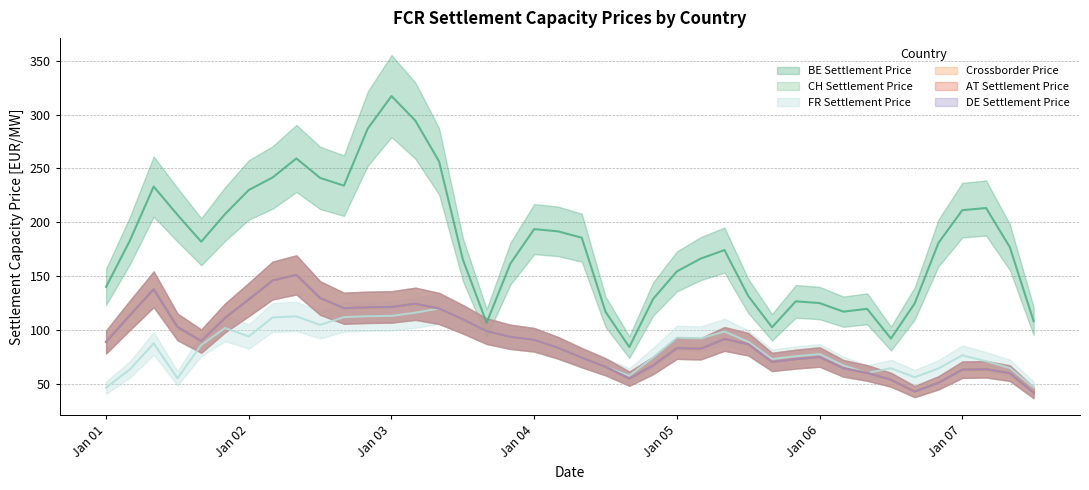

What is the spread (max minus min) of values at 2022-01-02?

143.1